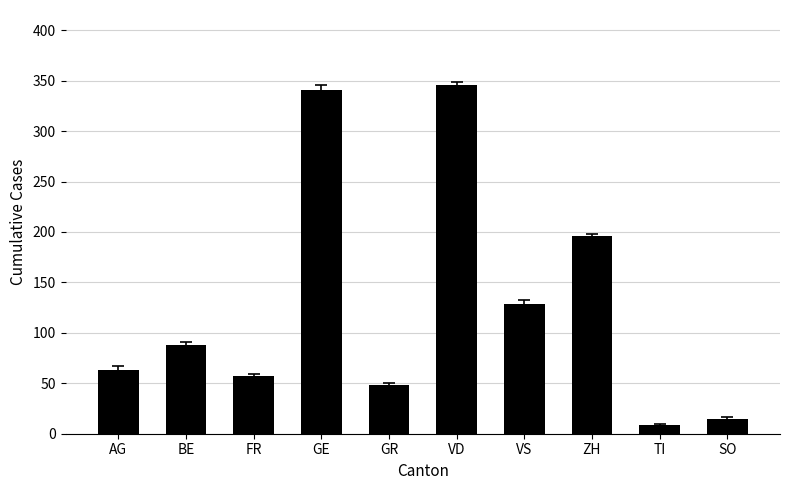

Reading left to right, list all the values displayed in this chart.

AG=63	BE=88	FR=57	GE=341	GR=48	VD=346	VS=129	ZH=196	TI=9	SO=15